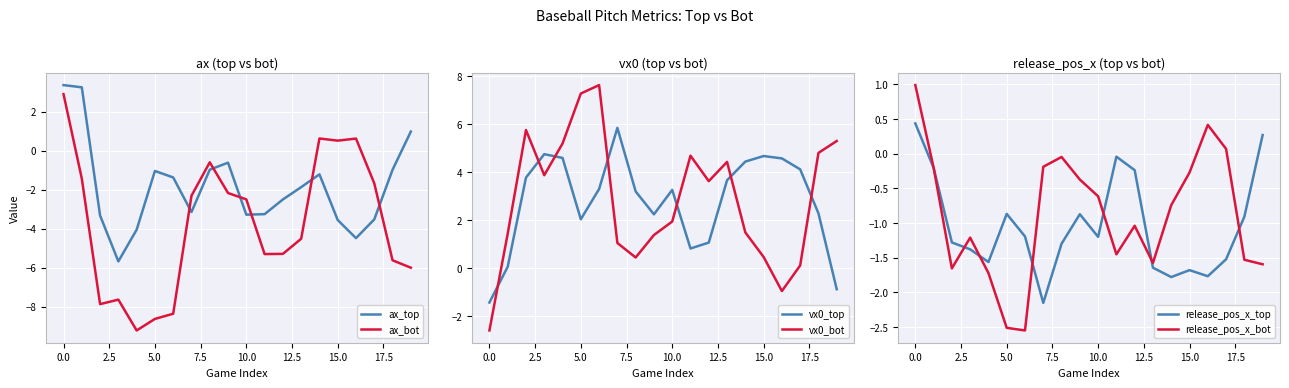

How many lines are shown in the chart?

6